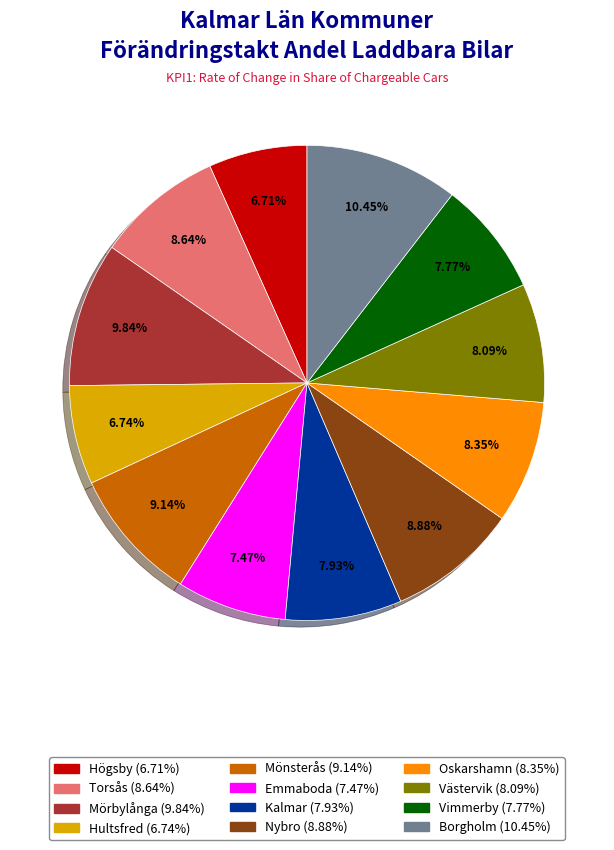

To the nearest percent, what is the difference between the Mörbylånga and Högsby slice percentages?

3%